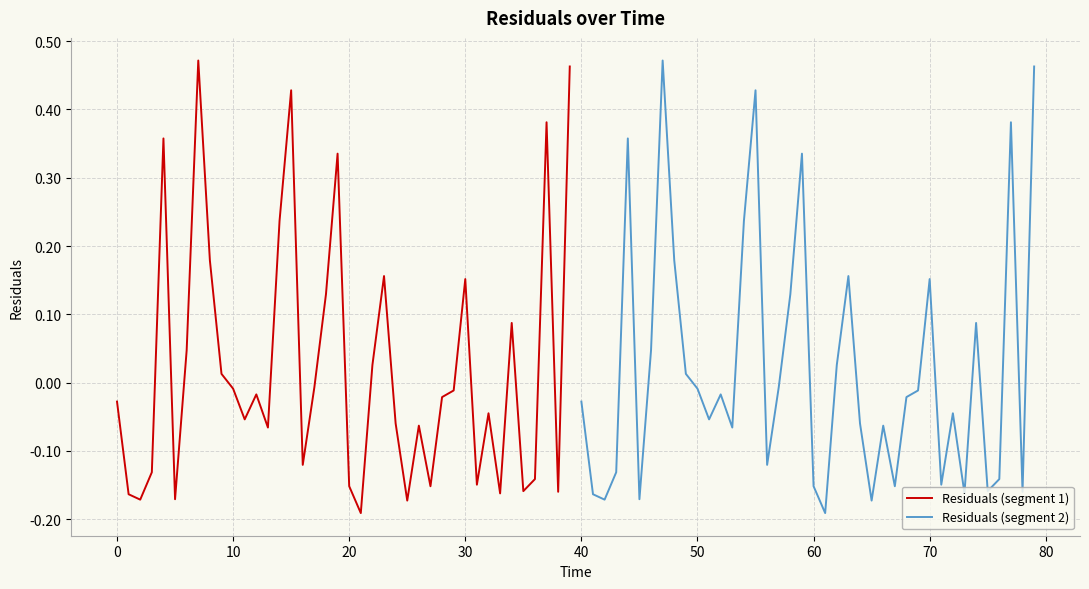

List the series in order of their peak value, highest first.

Residuals (segment 1), Residuals (segment 2)